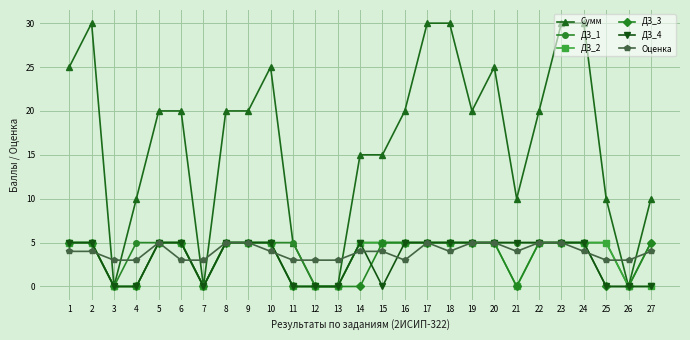

Is the value of Оценка at 21 greater than the value of ДЗ_4 at 15?

Yes